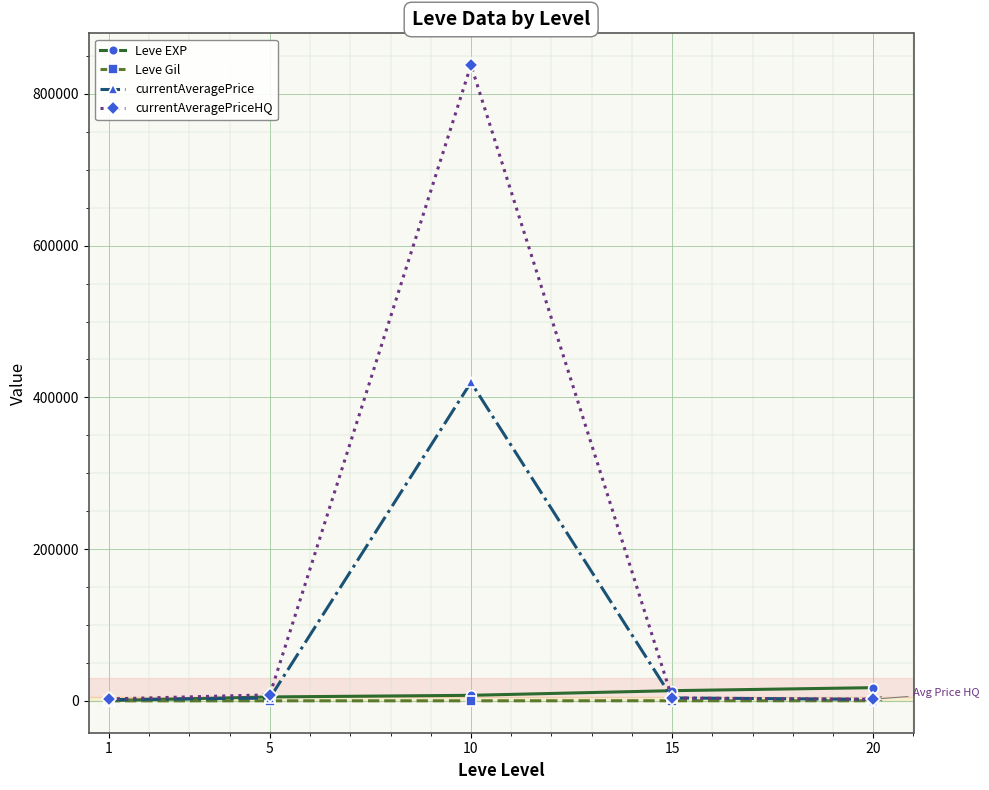

The value of currentAveragePrice at 10 is 112253.8. True or false?

False